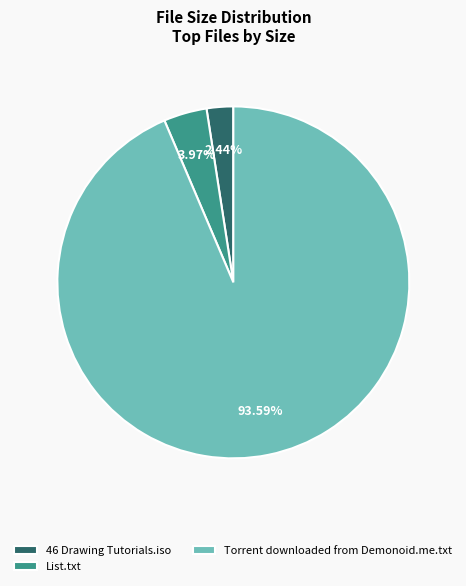

The 46 Drawing Tutorials.iso slice represents 2% of the pie. True or false?

True